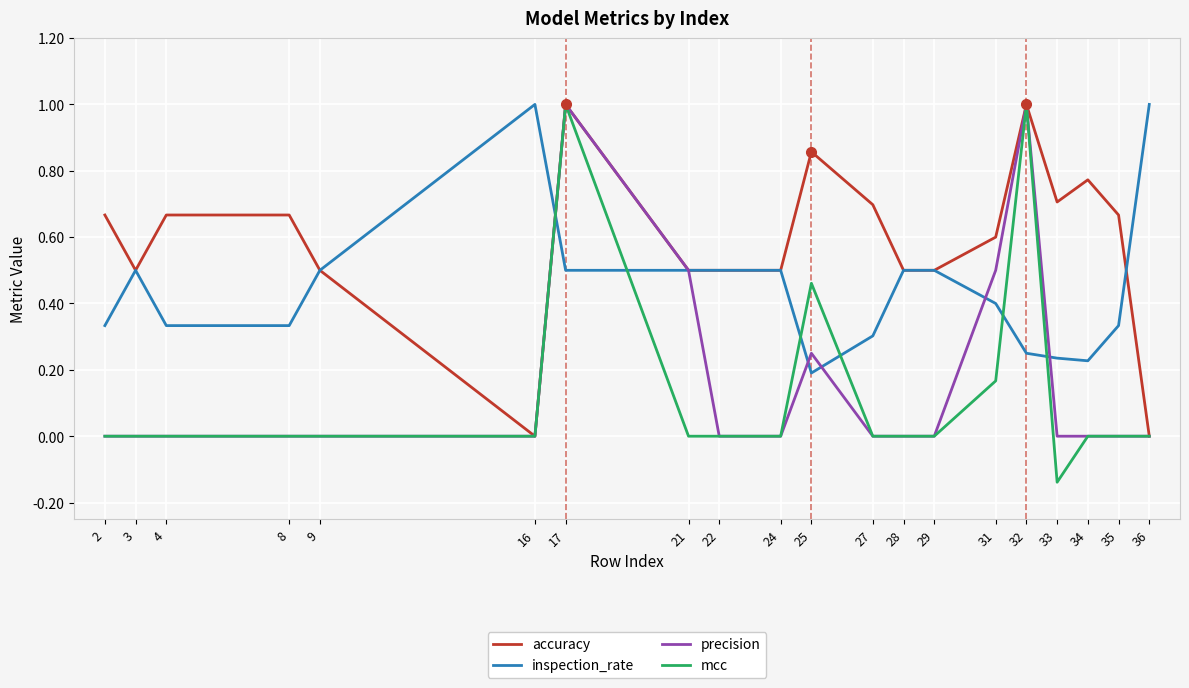

What are all the series names shown in the legend?

accuracy, inspection_rate, precision, mcc